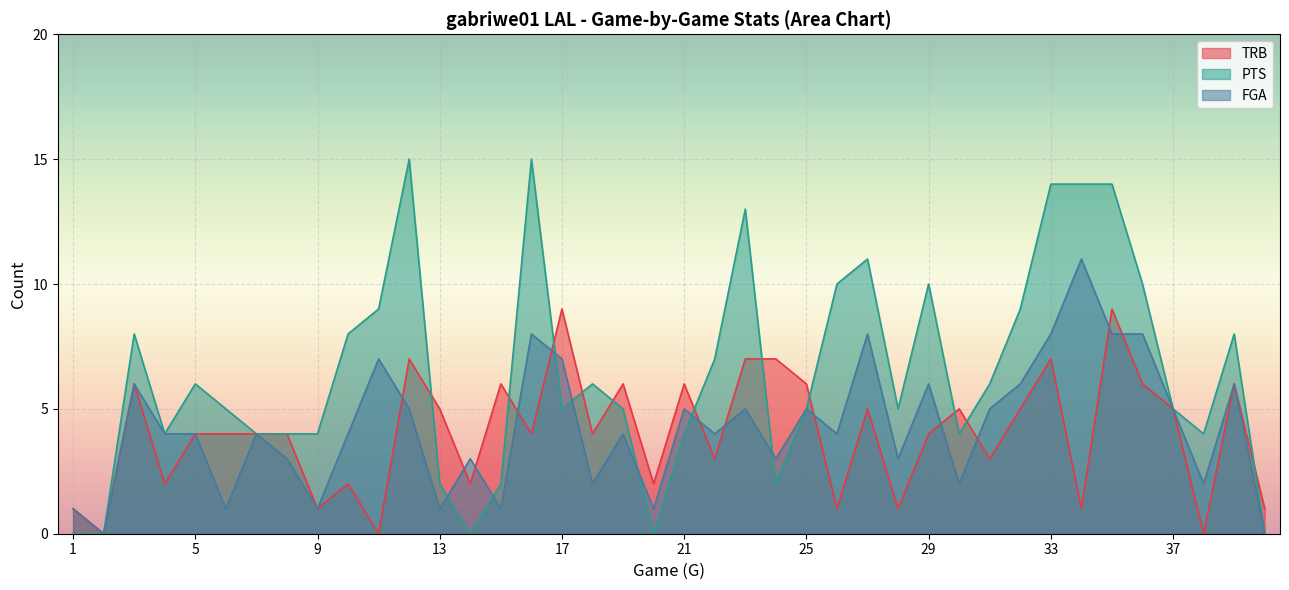

Where is TRB nearest to the value 4?

5